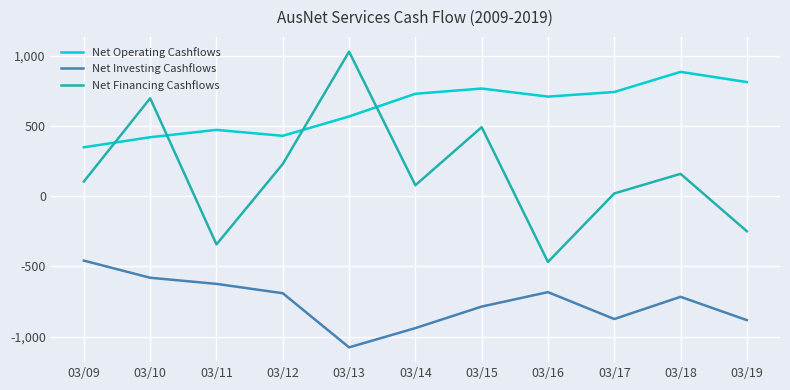

Which series has the largest range (max minus min)?

Net Financing Cashflows